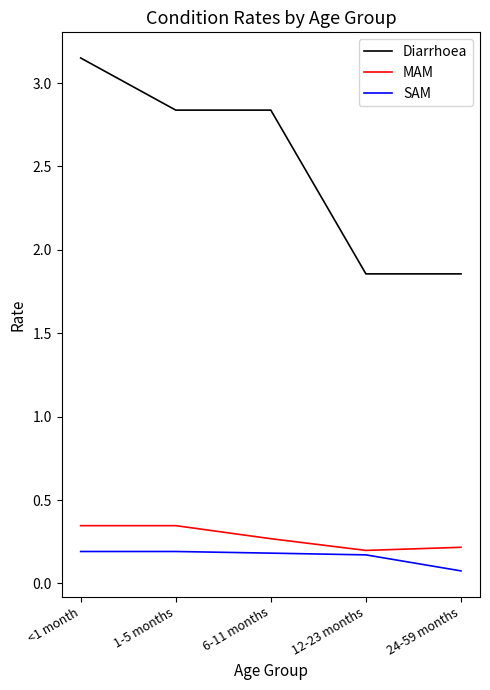

What position from the left is 1-5 months?

2